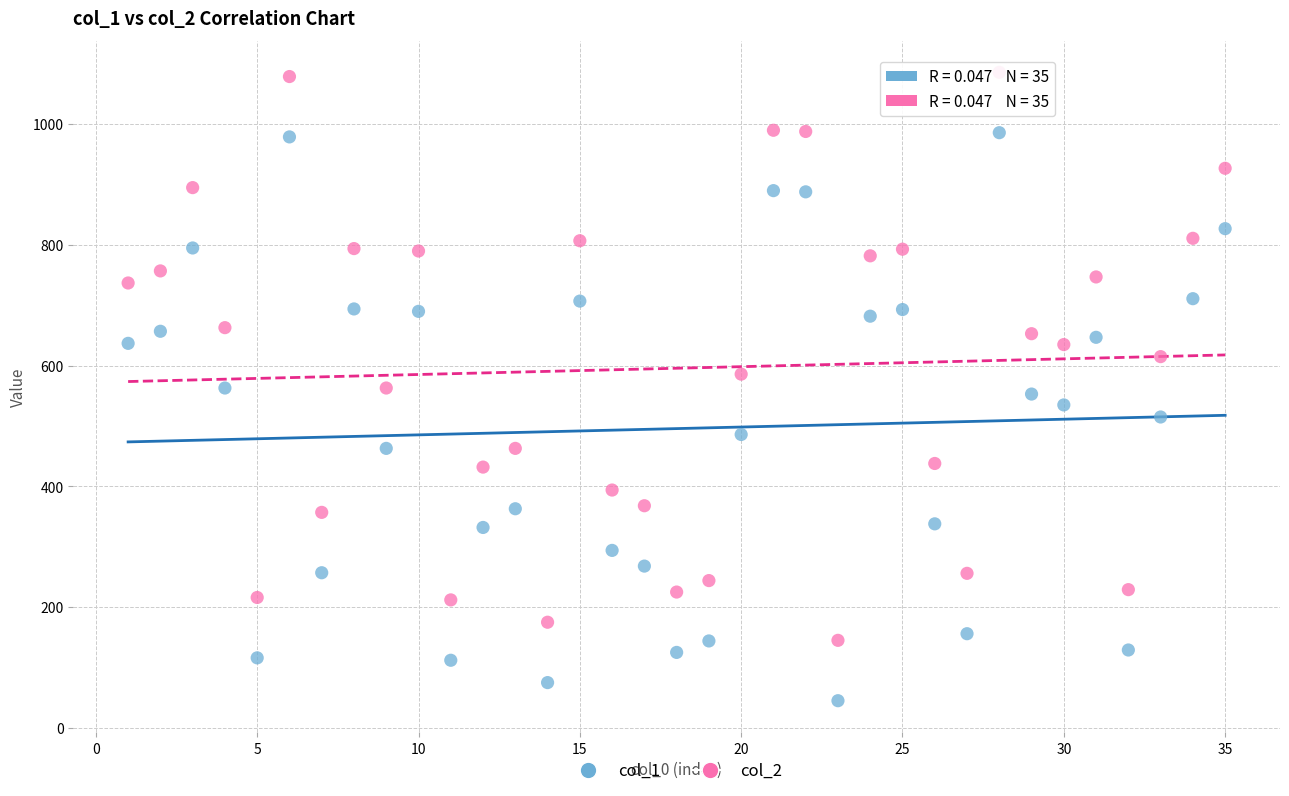

Which series contains the lowest Y value?

col_1